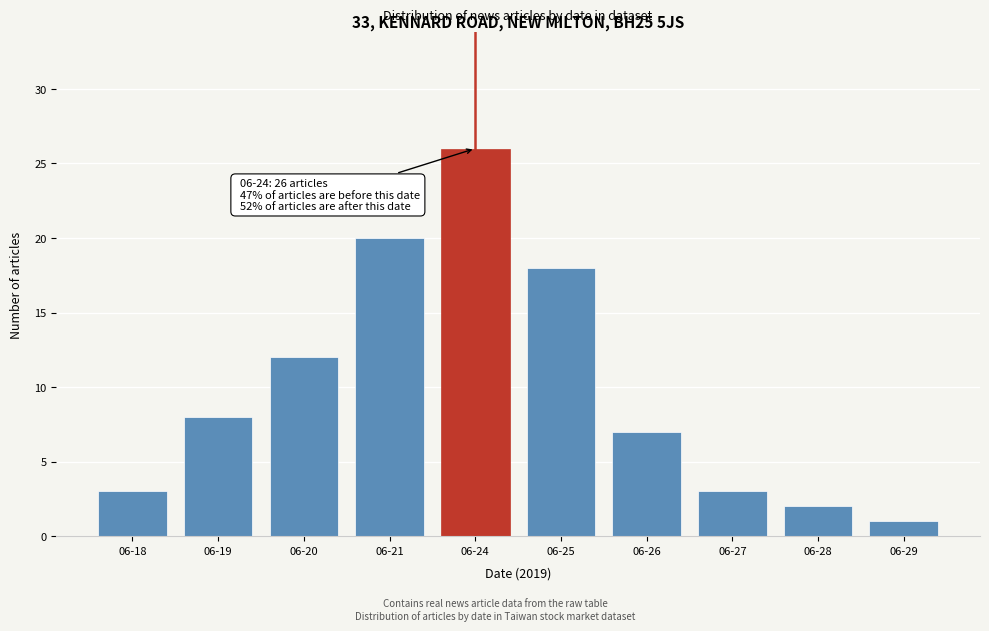

Reading left to right, transcribe all the data shown in this chart.

06-18=3	06-19=8	06-20=12	06-21=20	06-24=26	06-25=18	06-26=7	06-27=3	06-28=2	06-29=1